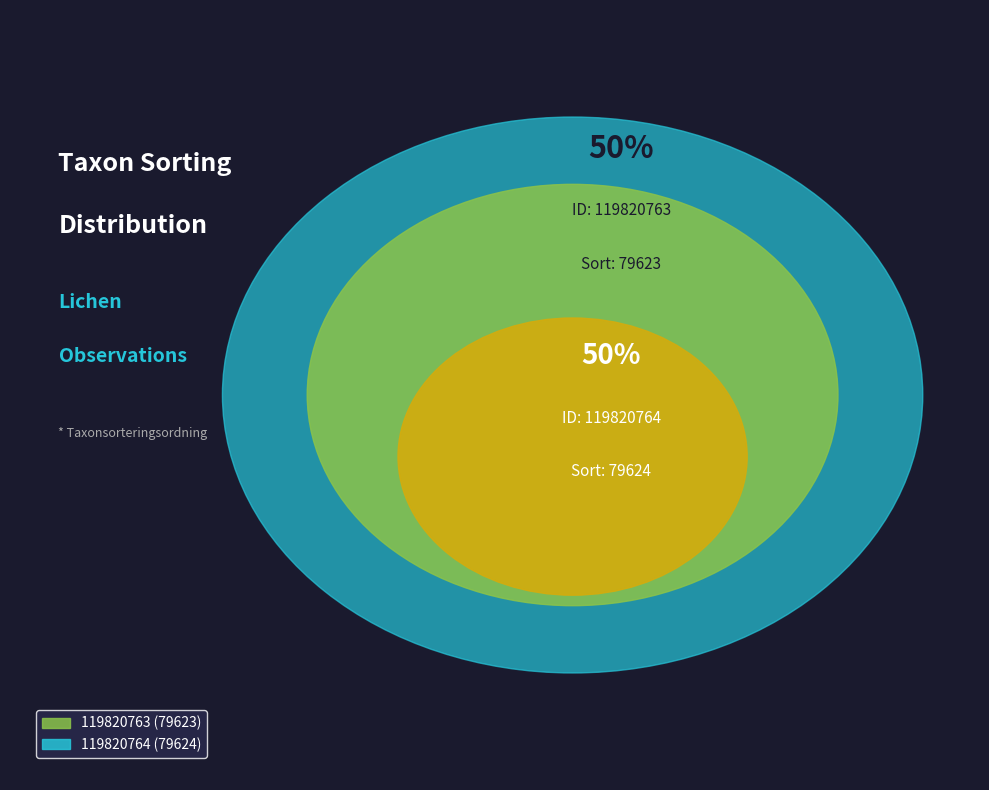

Rank the categories by value from highest to lowest.

119820764, 119820763